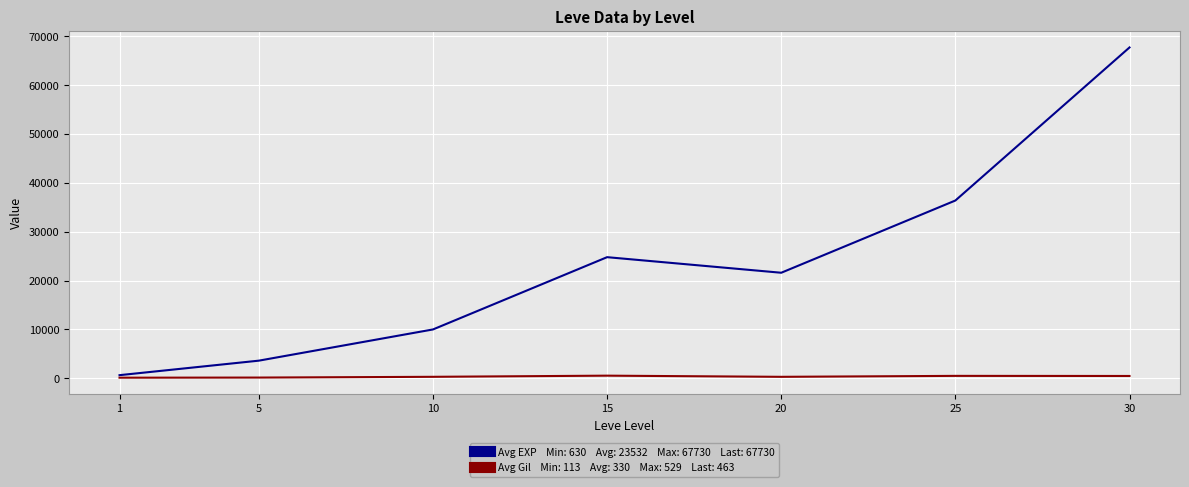

What is the maximum value shown in the chart?

67730